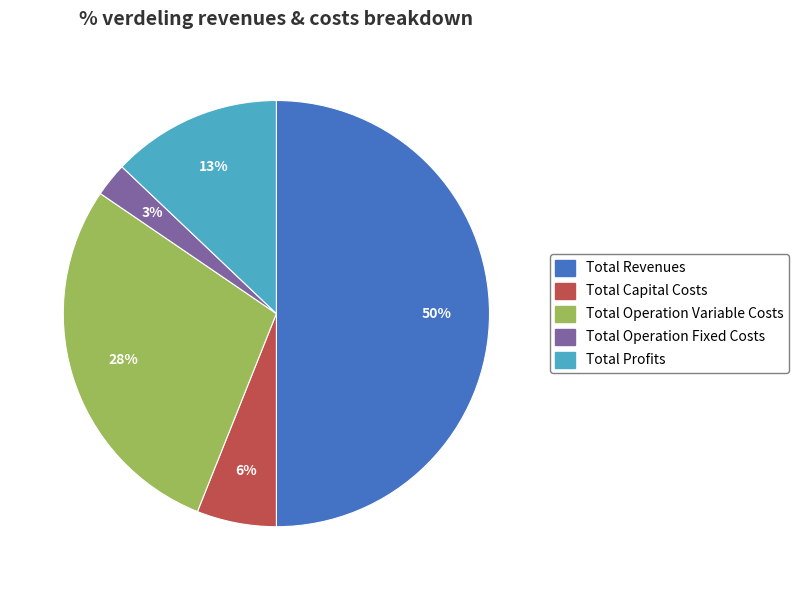

Combined, do Total Operation Variable Costs and Total Revenues account for over 50%?

Yes